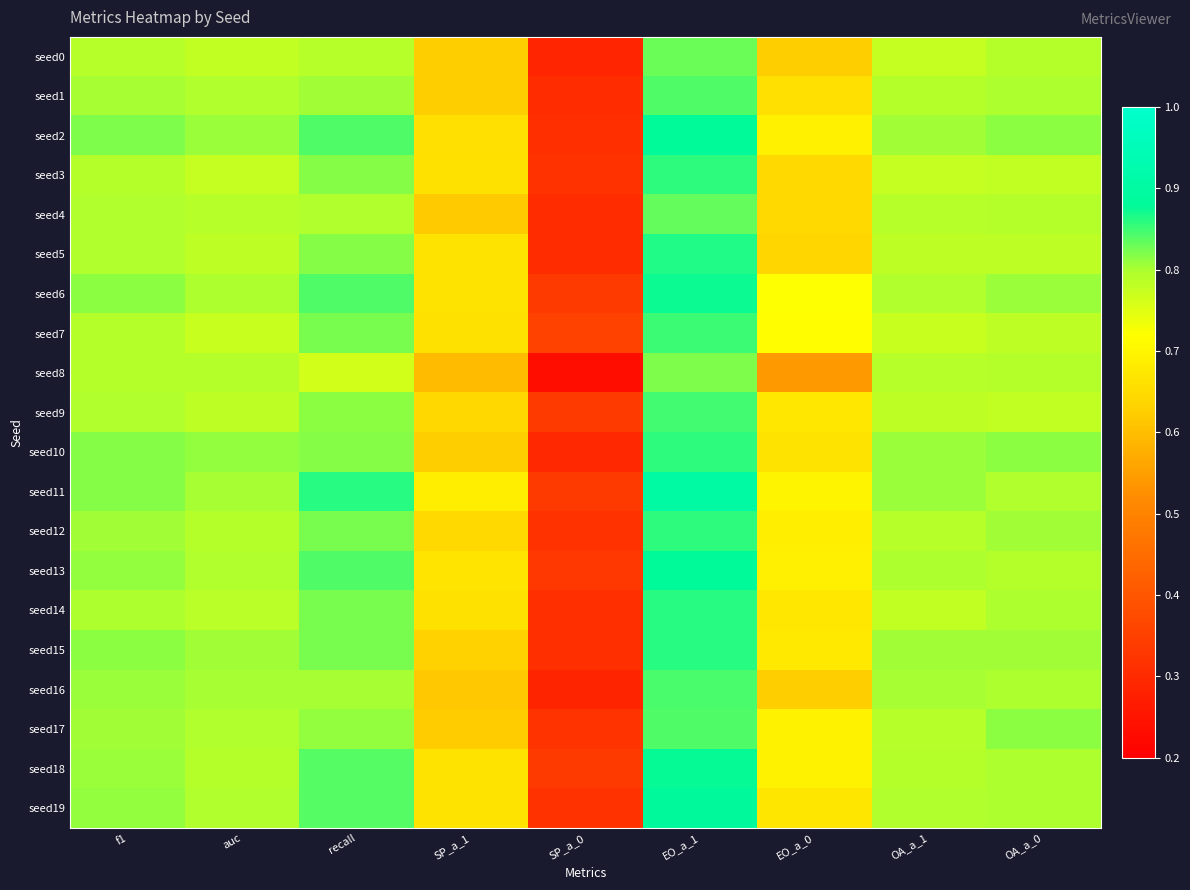

Rank the series at EO_a_1 from lowest to highest value.

seed8, seed0, seed4, seed17, seed1, seed16, seed9, seed7, seed10, seed12, seed3, seed15, seed14, seed5, seed6, seed18, seed13, seed2, seed19, seed11